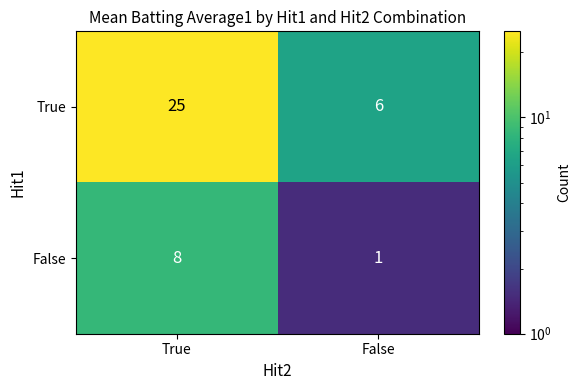

Count the number of data series in this chart.

2